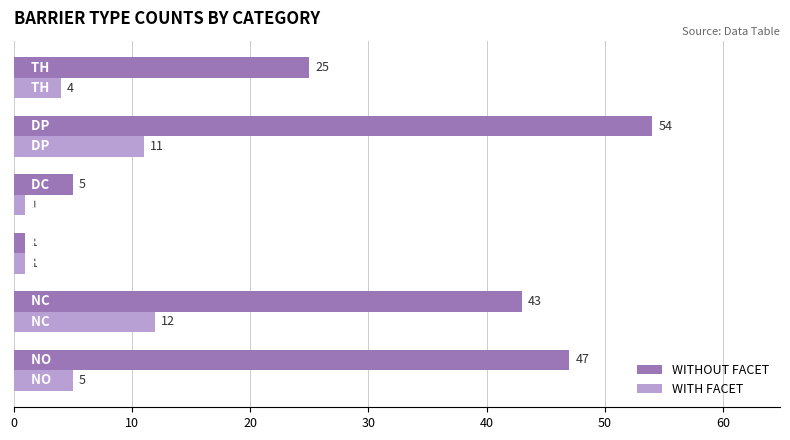

What is the maximum value for WITHOUT FACET?

54